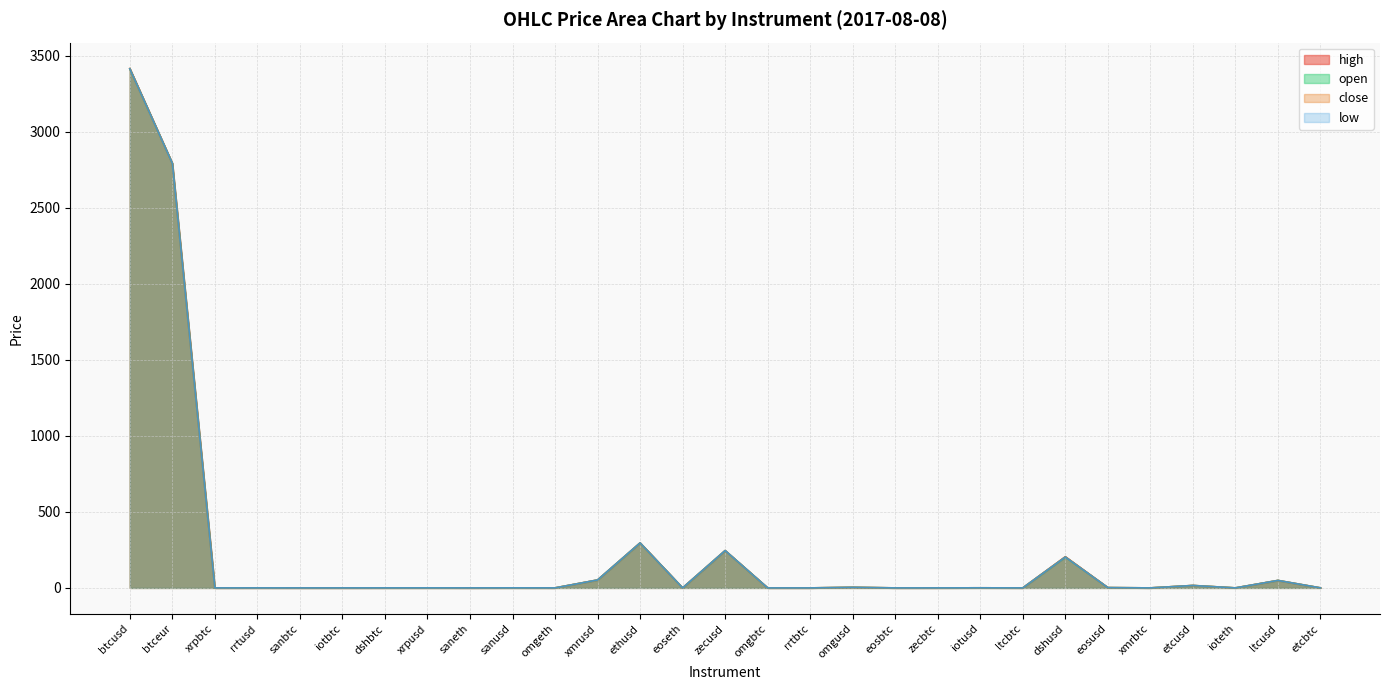

Reading left to right, list all the values displayed in this chart.

open: 3414.0	2792.0	0.0	0.1	0.0	0.0	0.1	0.2	0.0	0.3	0.0	52.1	295.8	0.0	245.4	0.0	0.0	3.6	0.0	0.1	0.5	0.0	203.0	1.9	0.0	15.9	0.0	49.0	0.0
close: 3415.0	2792.0	0.0	0.1	0.0	0.0	0.1	0.2	0.0	0.3	0.0	52.1	295.8	0.0	245.4	0.0	0.0	3.7	0.0	0.1	0.5	0.0	204.7	1.9	0.0	15.9	0.0	49.0	0.0
high: 3415.0	2792.0	0.0	0.1	0.0	0.0	0.1	0.2	0.0	0.3	0.0	52.1	296.0	0.0	245.4	0.0	0.0	3.7	0.0	0.1	0.5	0.0	204.7	1.9	0.0	15.9	0.0	49.0	0.0
low: 3413.9	2792.0	0.0	0.1	0.0	0.0	0.1	0.2	0.0	0.3	0.0	52.1	295.7	0.0	245.4	0.0	0.0	3.6	0.0	0.1	0.5	0.0	203.0	1.9	0.0	15.8	0.0	49.0	0.0